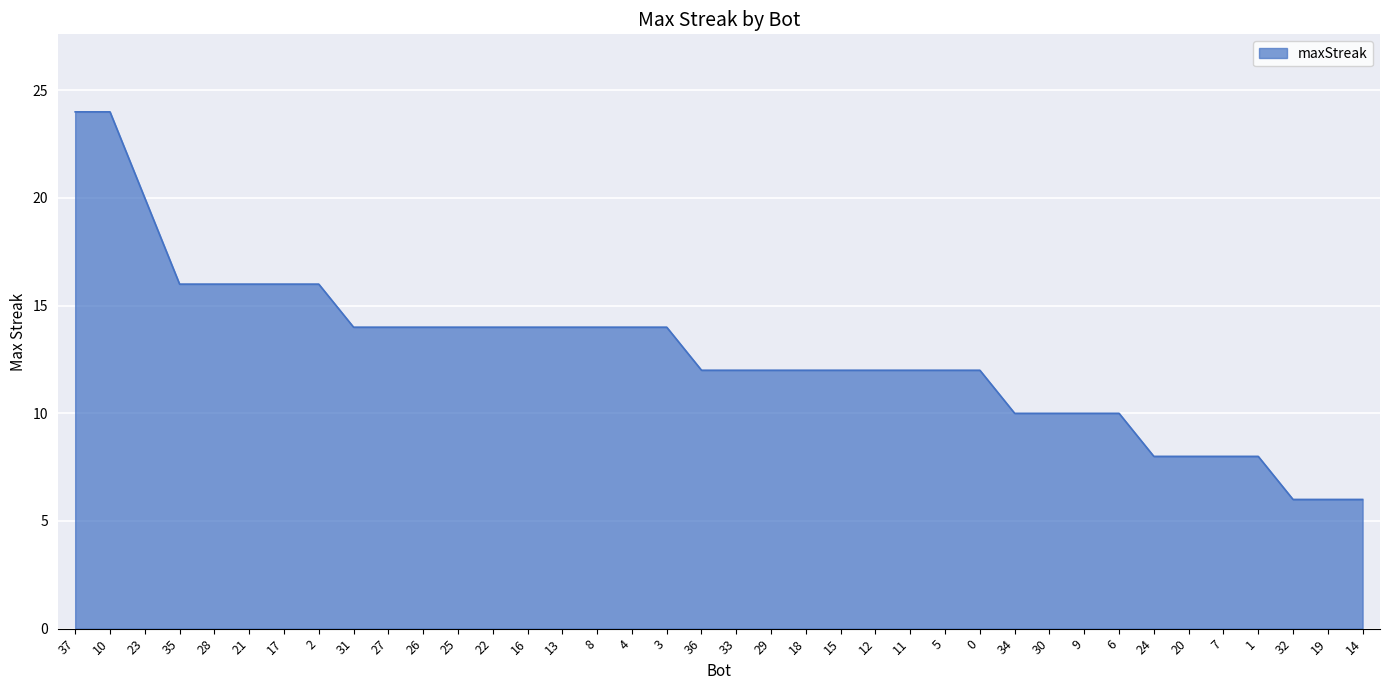

How many categories are shown in the chart?

38